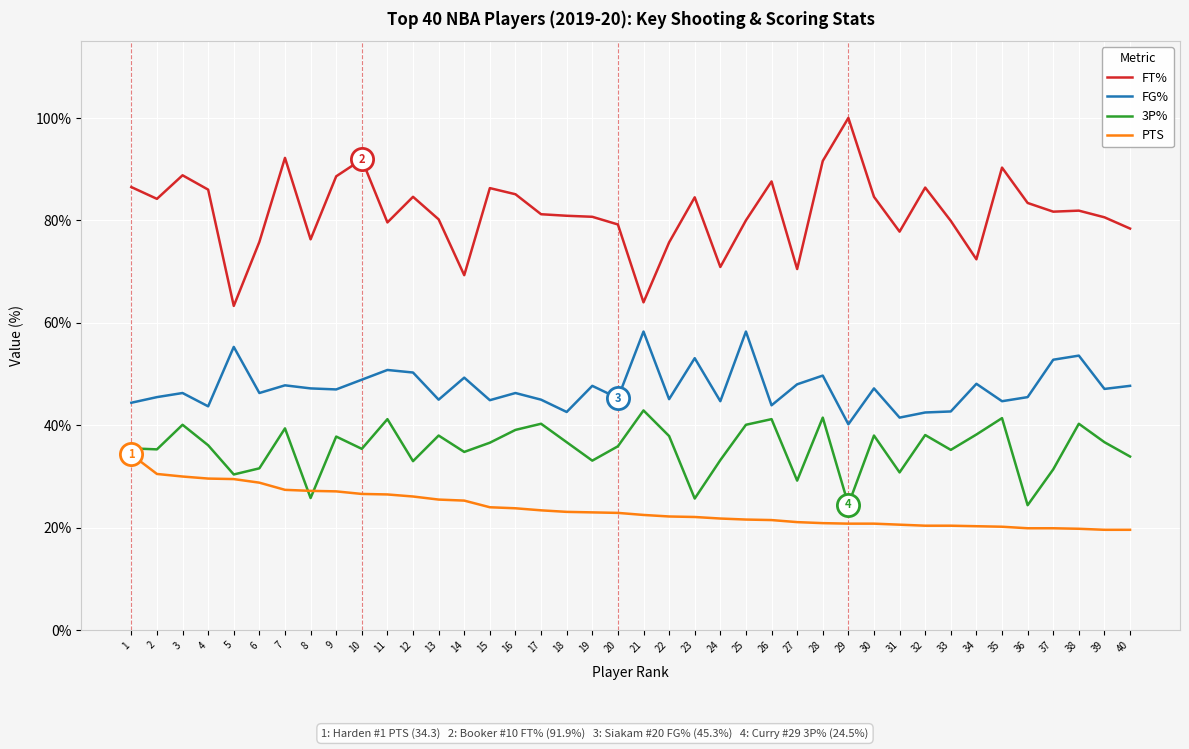

At how many categories does at least one series exceed 66?

38